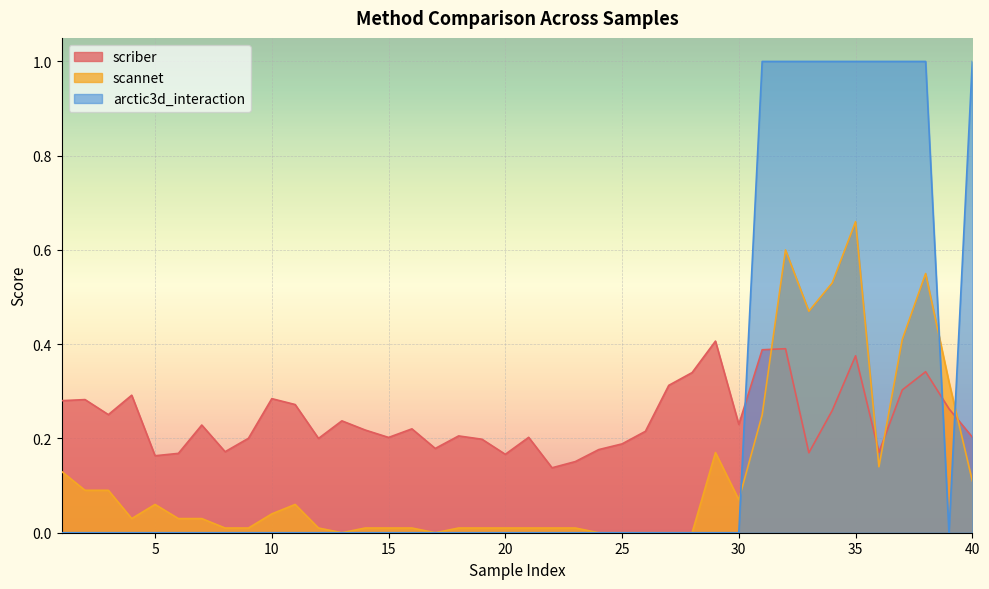

In scannet, how many points are lower than both neighbors (excluding endpoints)?

6